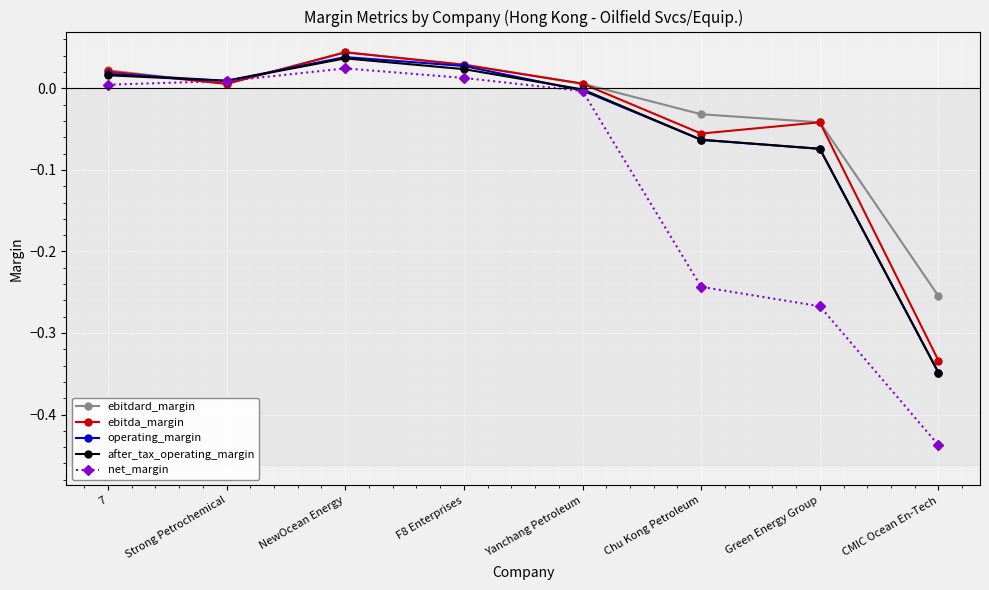

Is the value of ebitdard_margin at 7 greater than the value of operating_margin at Yanchang Petroleum?

Yes